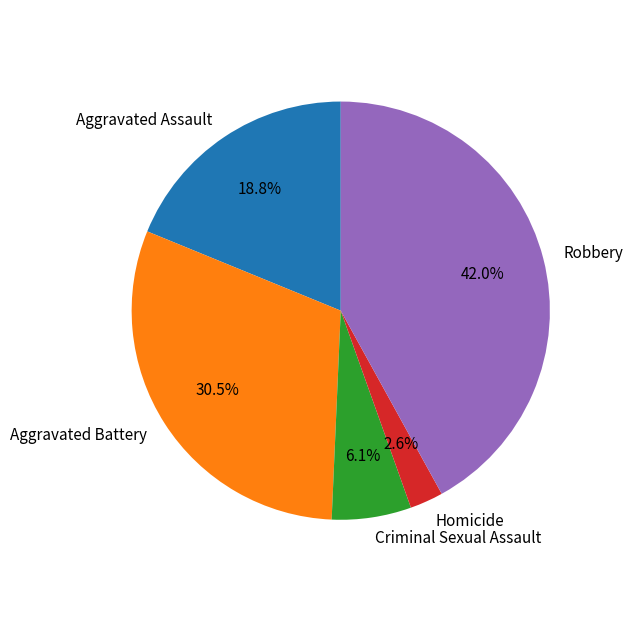

To the nearest percent, what is the difference between the Robbery and Homicide slice percentages?

39%